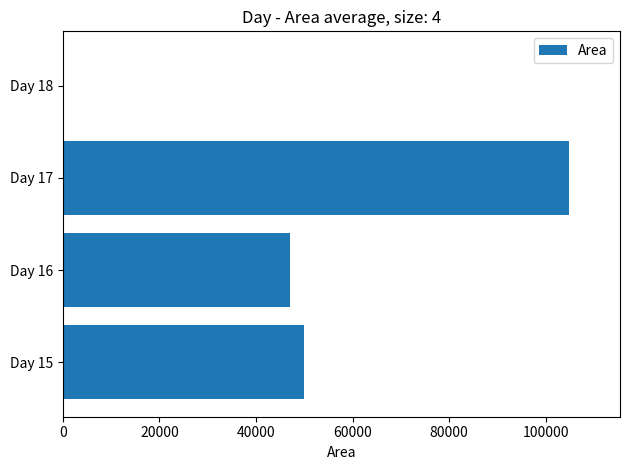

What is the maximum value shown in the chart?

104921.9